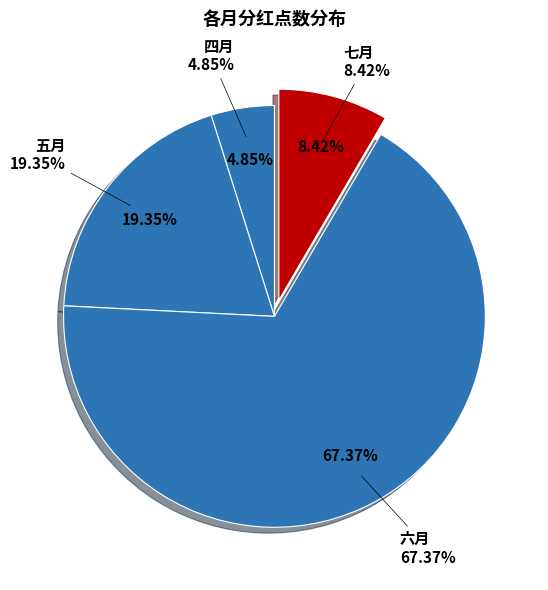

The 五月 slice represents 12% of the pie. True or false?

False